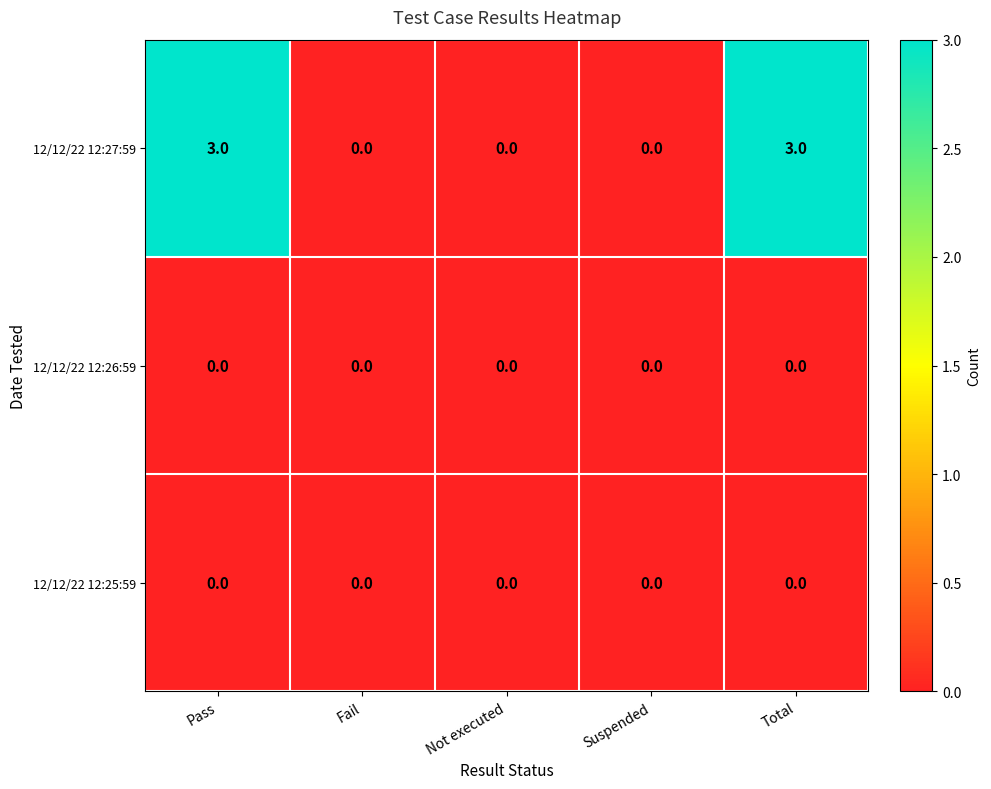

What is the difference between the 12/12/22 12:27:59 values at Suspended and Pass?

3